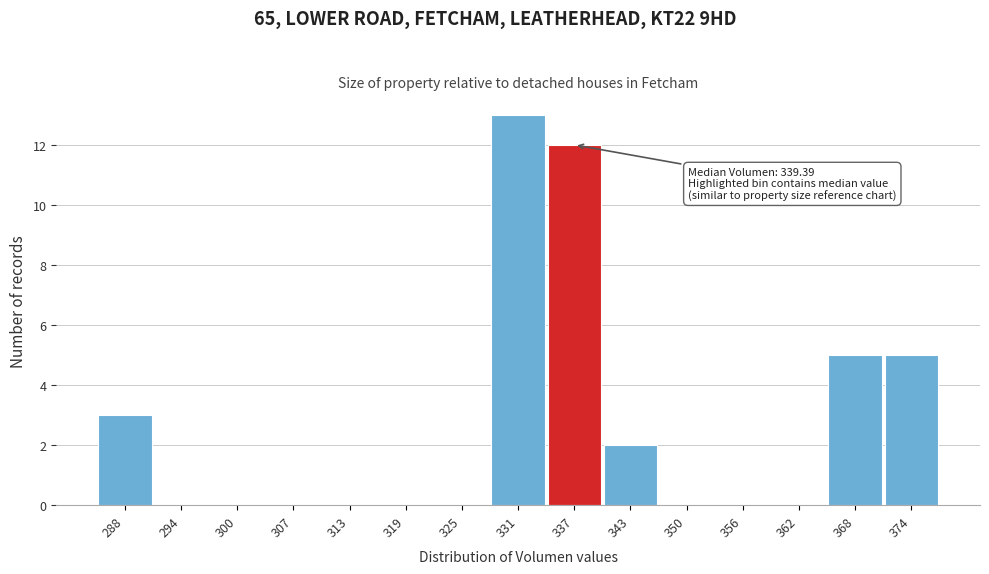

Reading left to right, extract all data points from this chart.

288=3	294=0	300=0	307=0	313=0	319=0	325=0	331=13	337=12	343=2	350=0	356=0	362=0	368=5	374=5